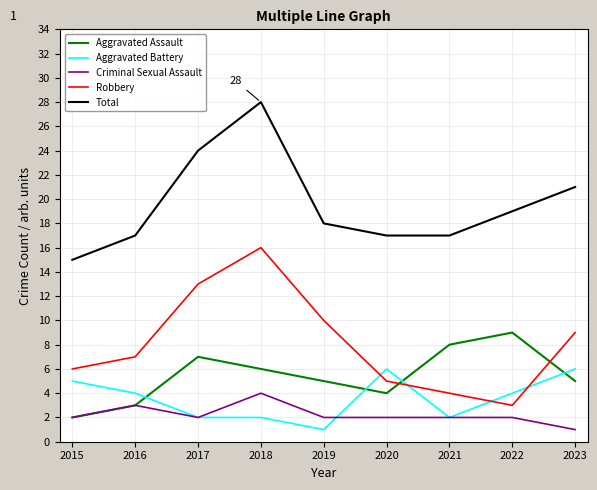

Count the Aggravated Assault values in the range 4 to 7.

5